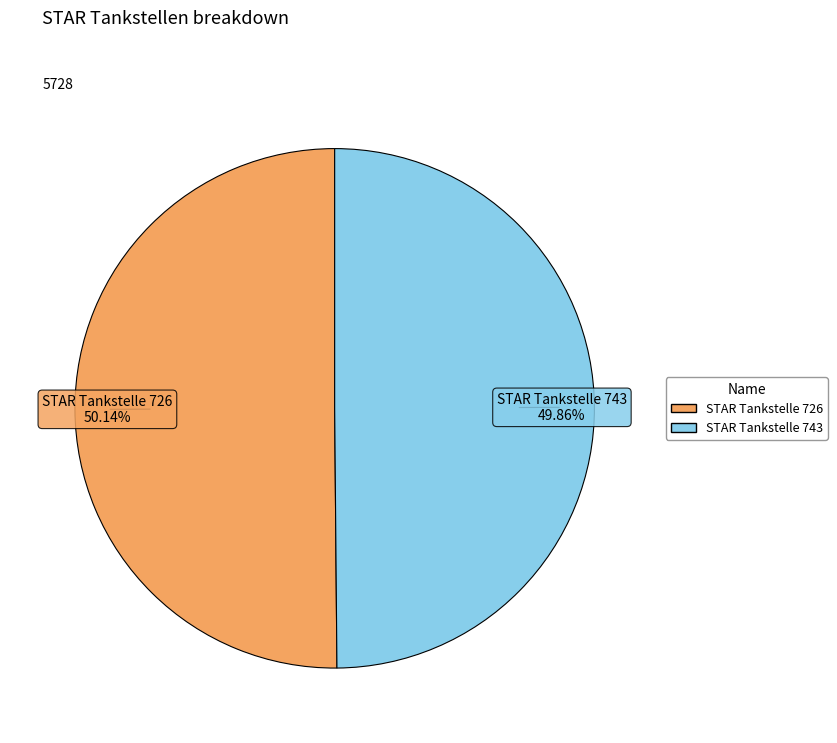

Does any single category account for the majority?

Yes